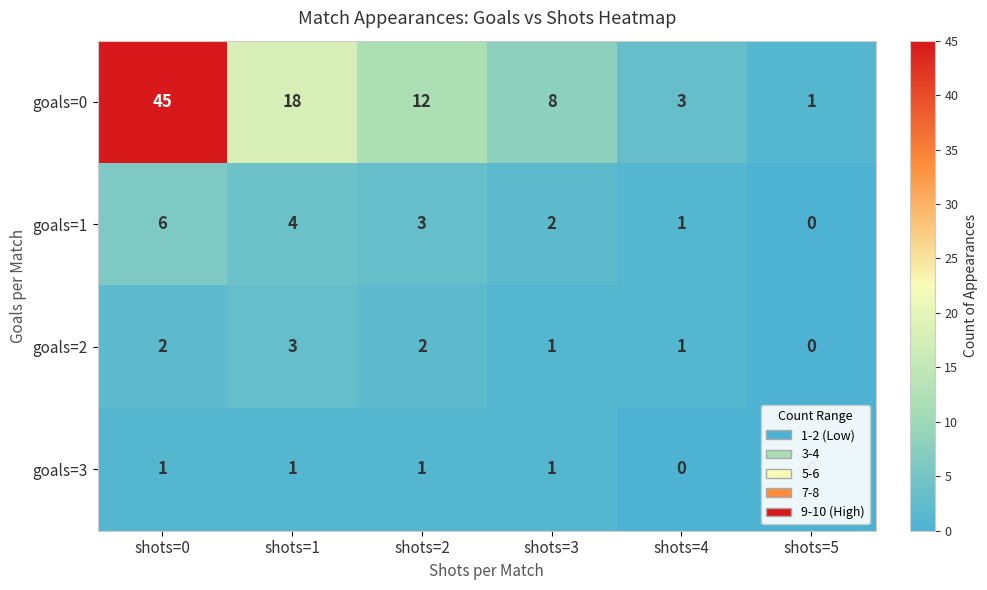

At how many categories does at least one series exceed 24?

1